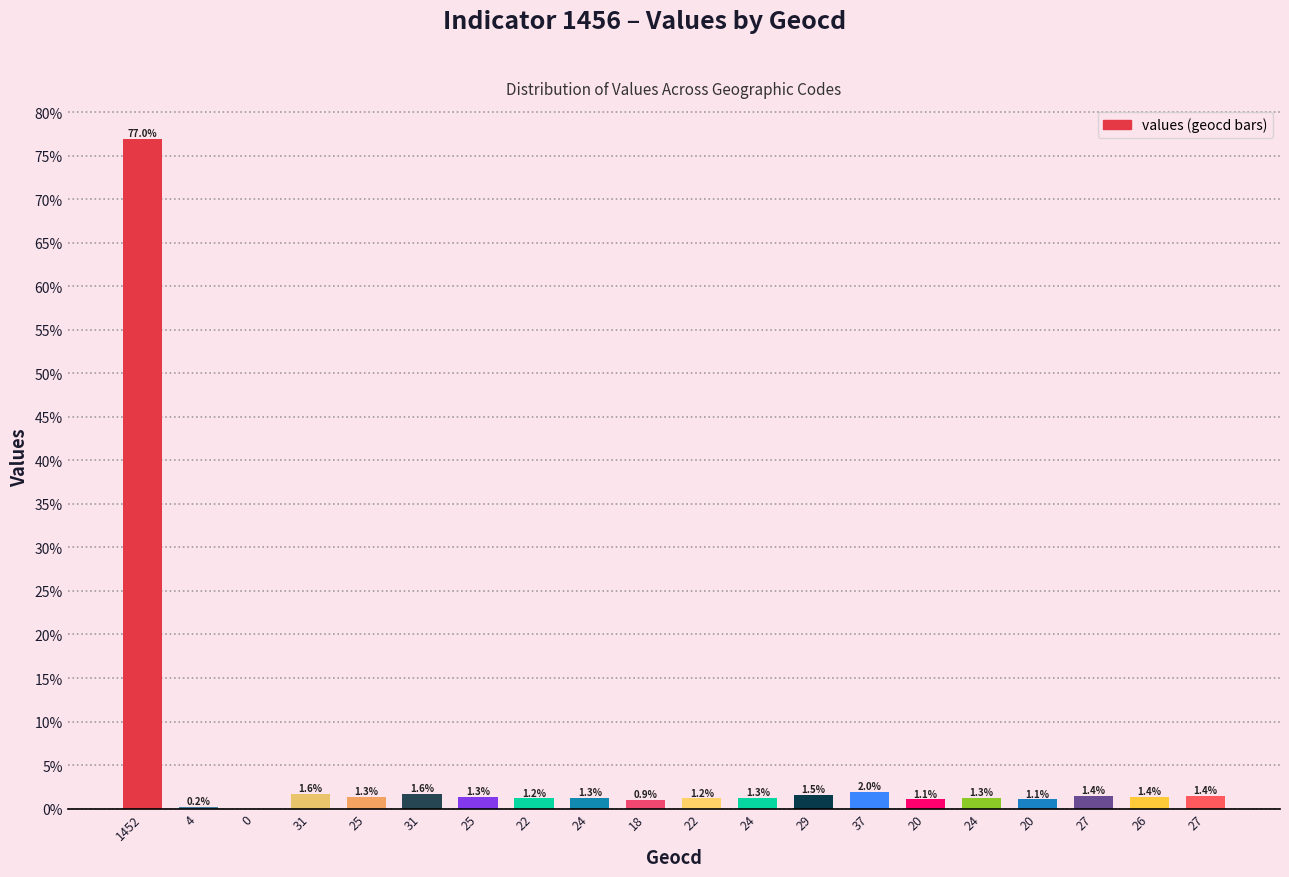

The value at 24 is 1.3. True or false?

True